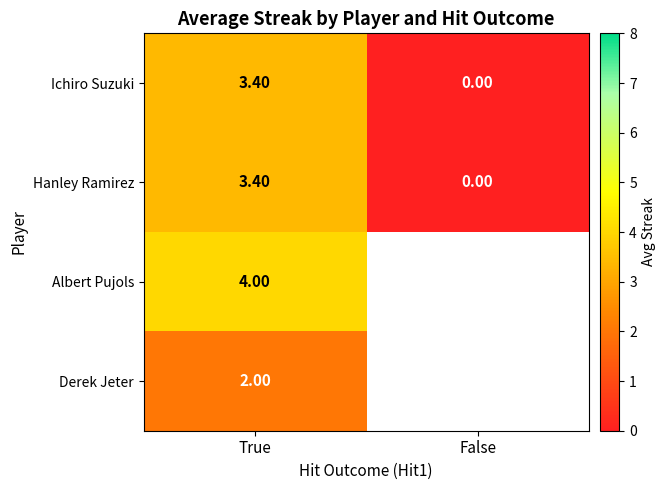

What is the difference between the highest and lowest values at True?

2.0